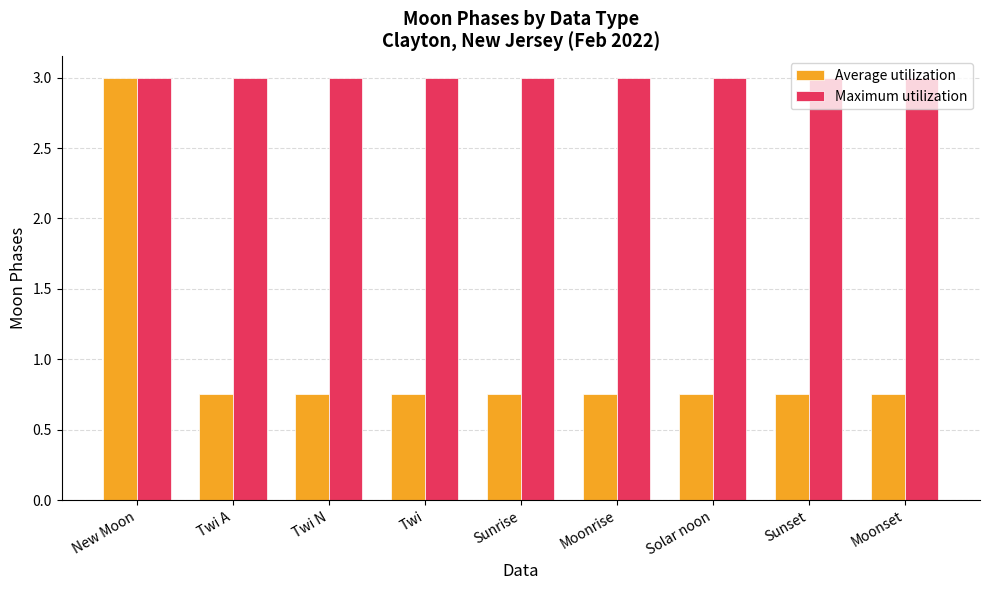

Read the Maximum utilization value at New Moon.

3.0